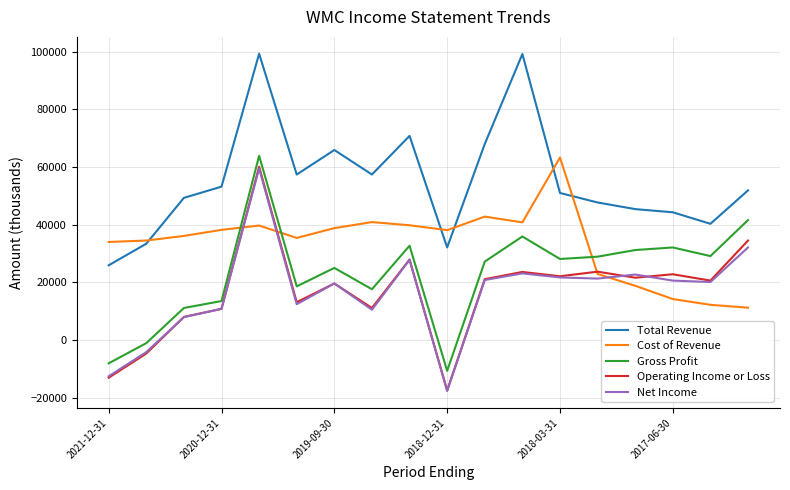

Which series has the largest range (max minus min)?

Operating Income or Loss